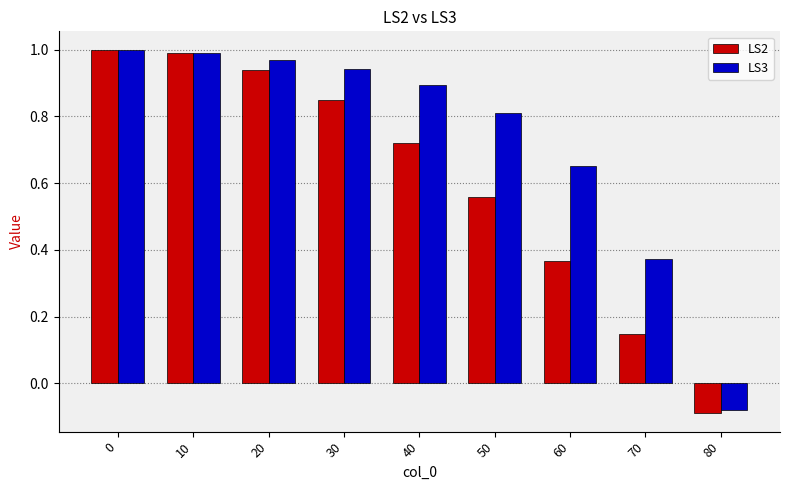

Which series has the largest total across all categories?

LS3